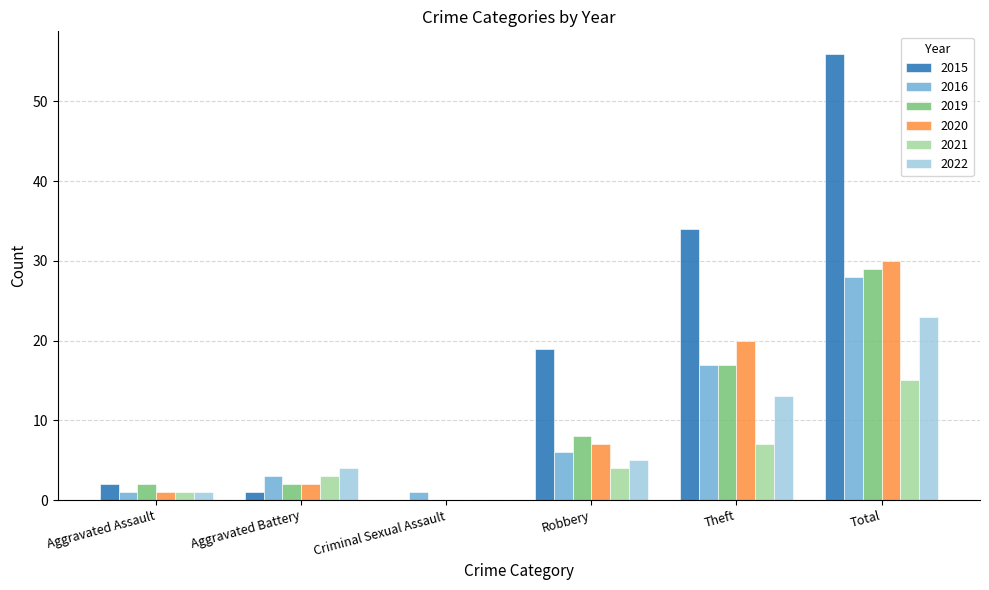

The value of 2019 at Theft is 29. True or false?

False